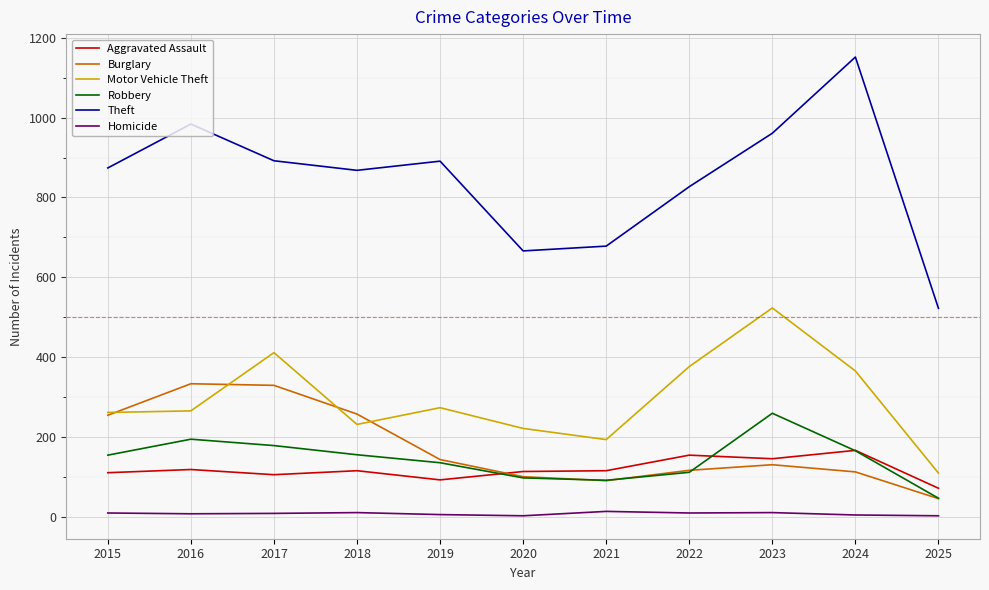

Is this an area chart (filled region under the line)?

No